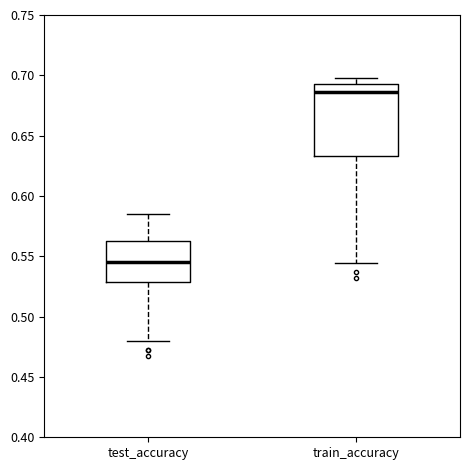

Reading left to right, read every box against the y-axis: the position of its median line, the range the box covers, and the ends of its whiskers. The values are not printed on the chart, so give them approximately, as read against the axis.

test_accuracy: median 0.545, box 0.530 to 0.565, whiskers 0.480 to 0.585
train_accuracy: median 0.685, box 0.635 to 0.695, whiskers 0.545 to 0.700